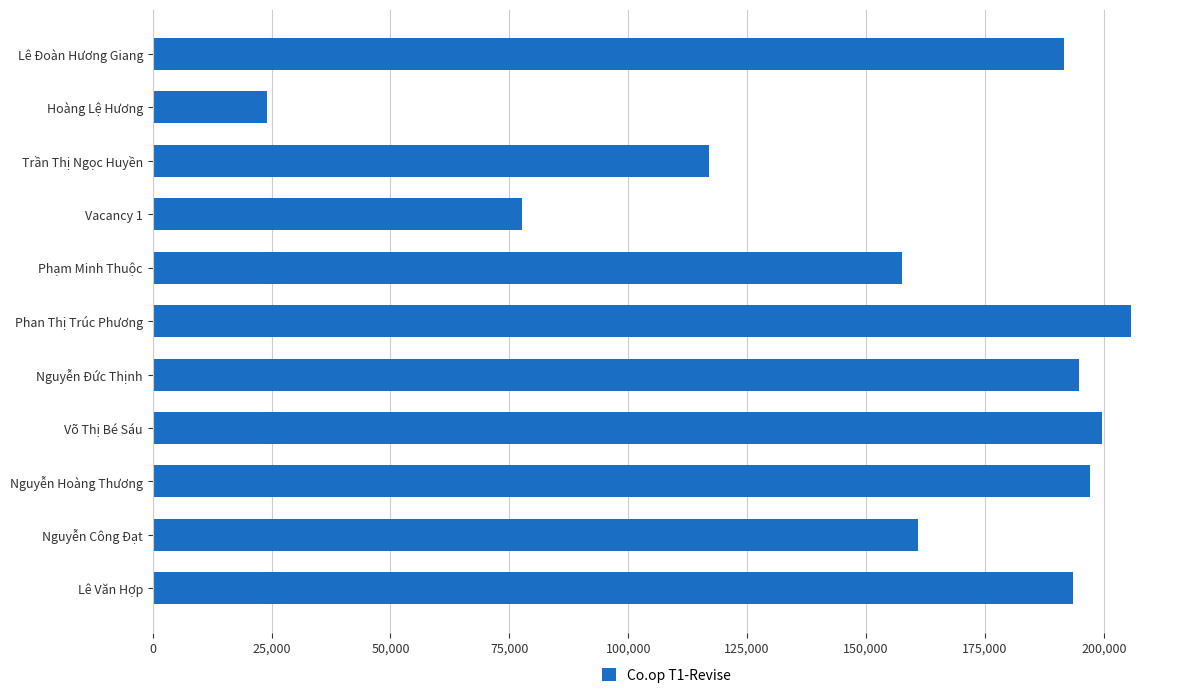

The chart shows a value of 328116.7 at Lê Đoàn Hương Giang. True or false?

False